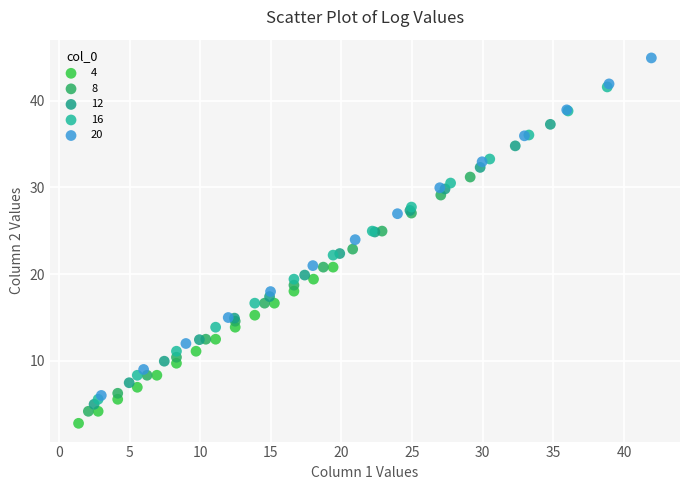

What are all the series names shown in the legend?

4, 8, 12, 16, 20